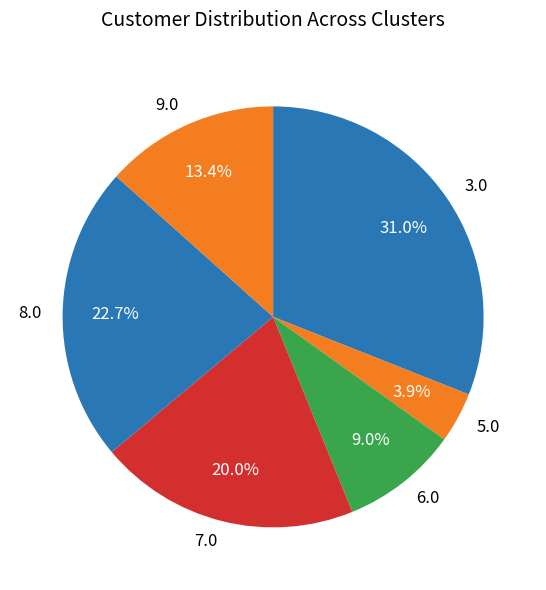

Is there a majority slice in this chart?

No